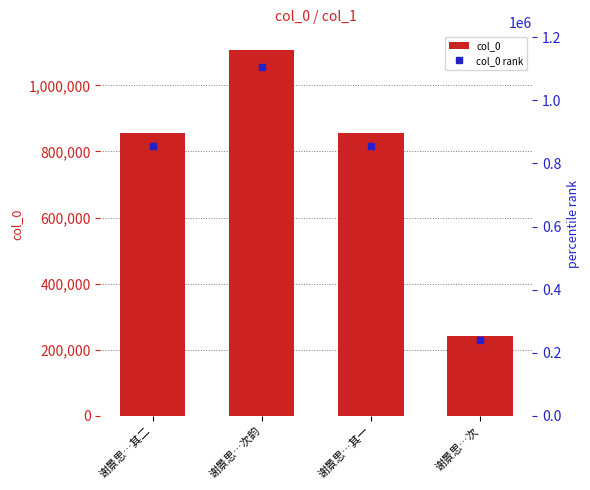

What is the greatest value displayed?

1105752